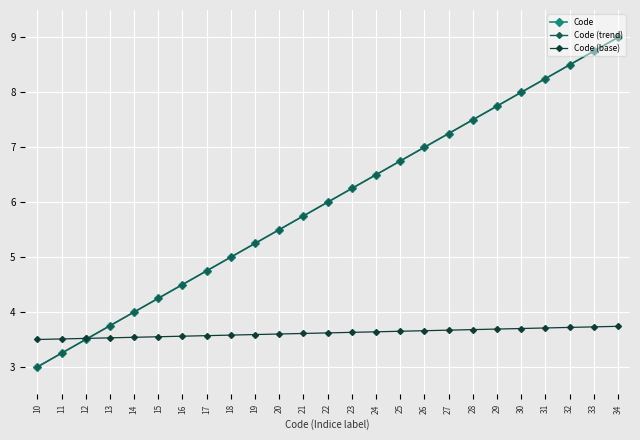

Which series has the largest range (max minus min)?

Code